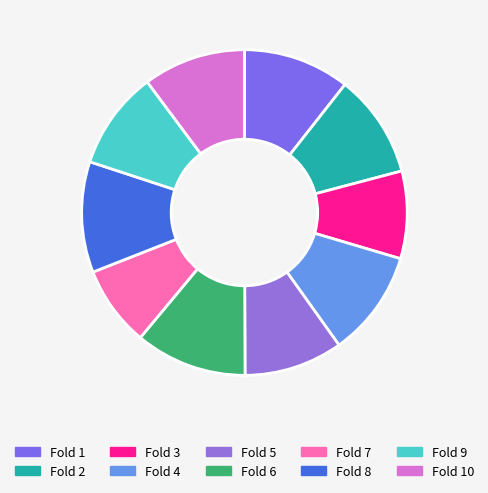

What percentage is NOT represented by Fold 3?

91.3%